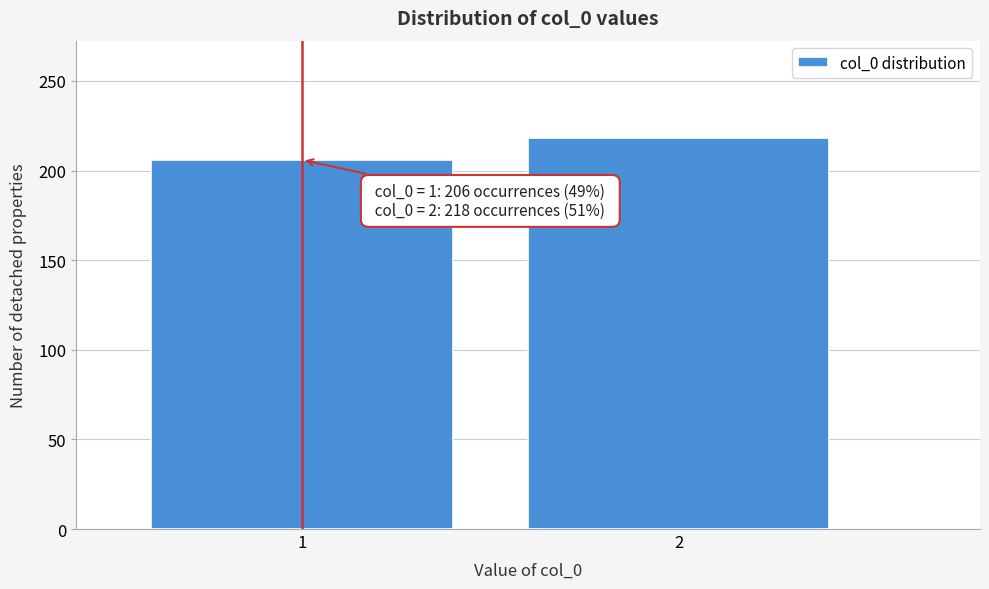

Reading left to right, list all the values displayed in this chart.

1=206	2=218